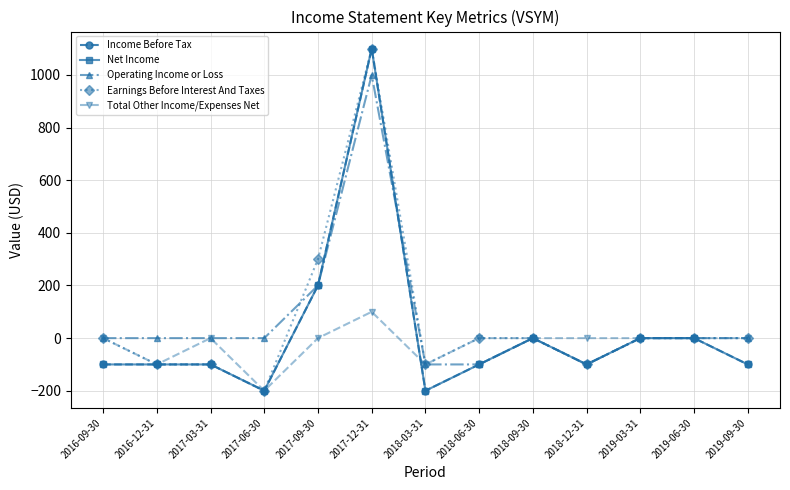

Is it true that Earnings Before Interest And Taxes equals -60 at 2018-12-31?

False